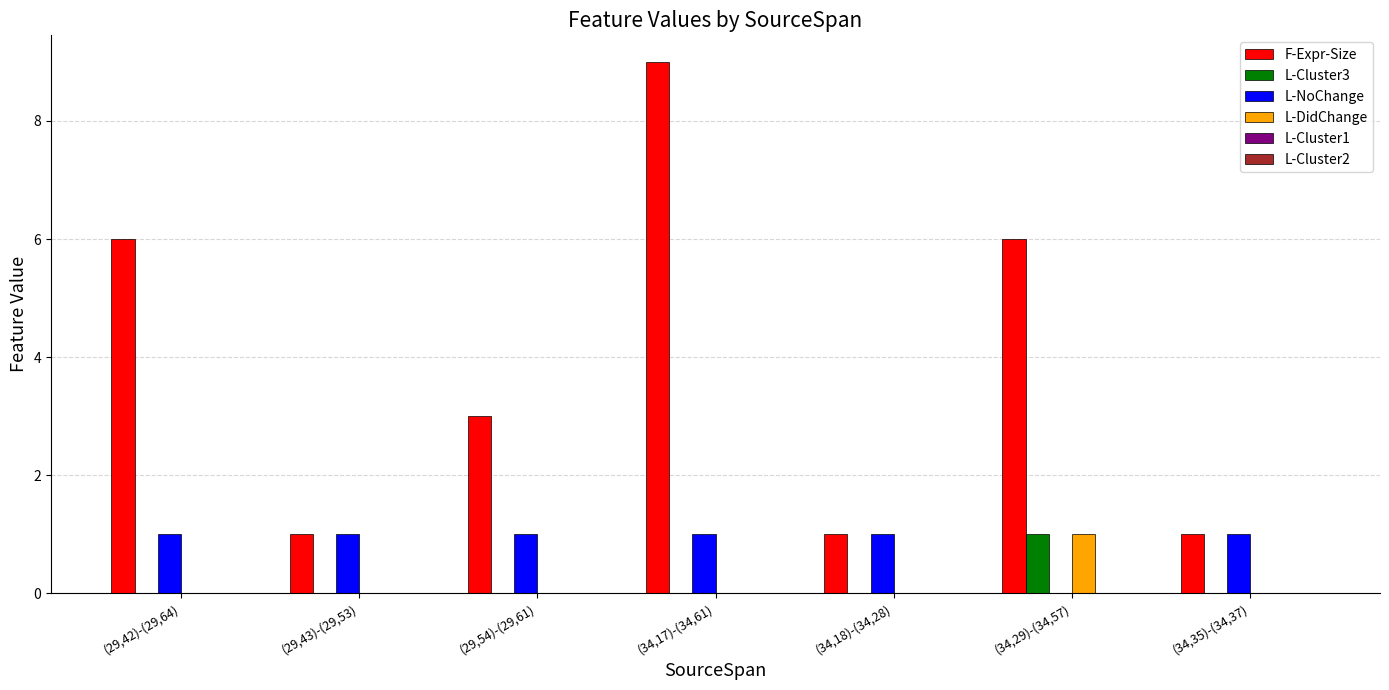

What is the spread (max minus min) of values at (29,42)-(29,64)?

6